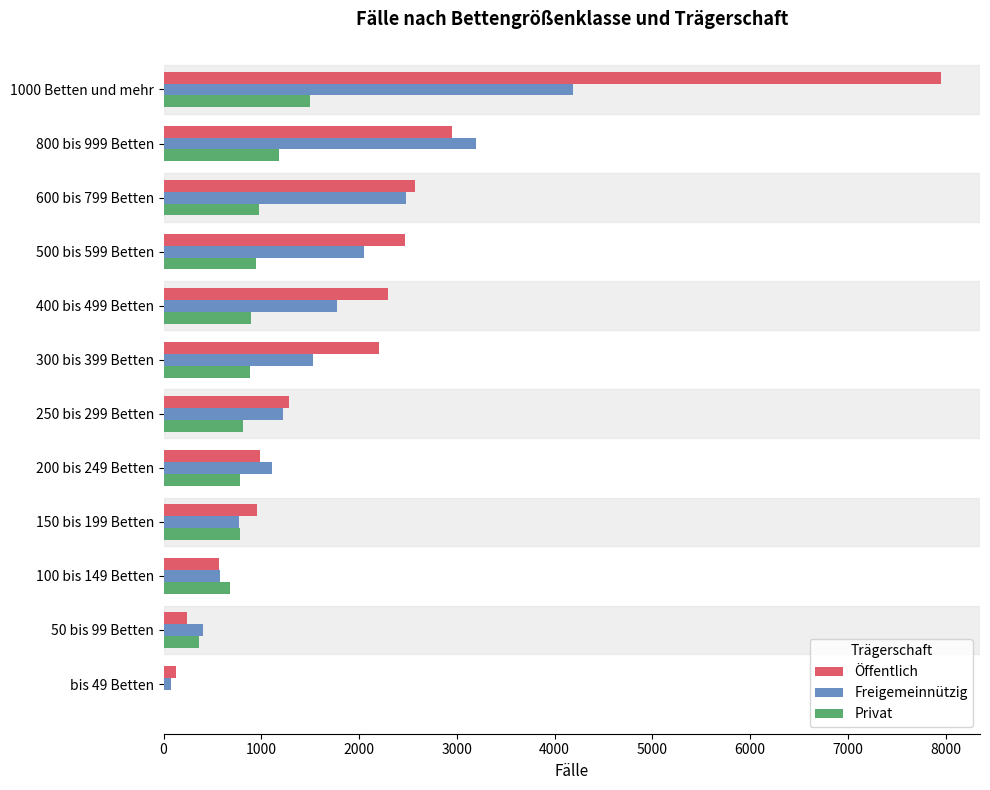

What is the maximum value shown in the chart?

7953